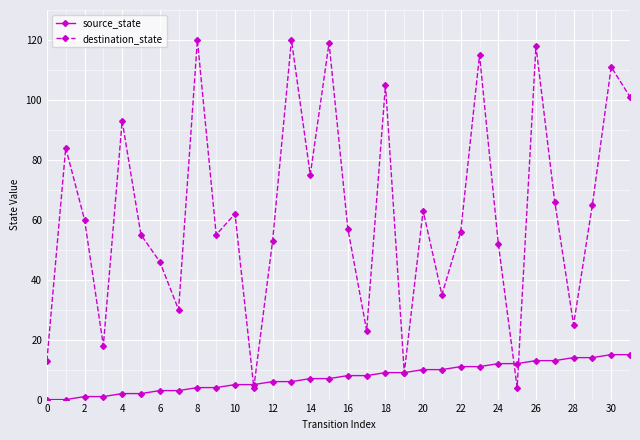

What is the value of the destination_state point at the 28th from the left?

66